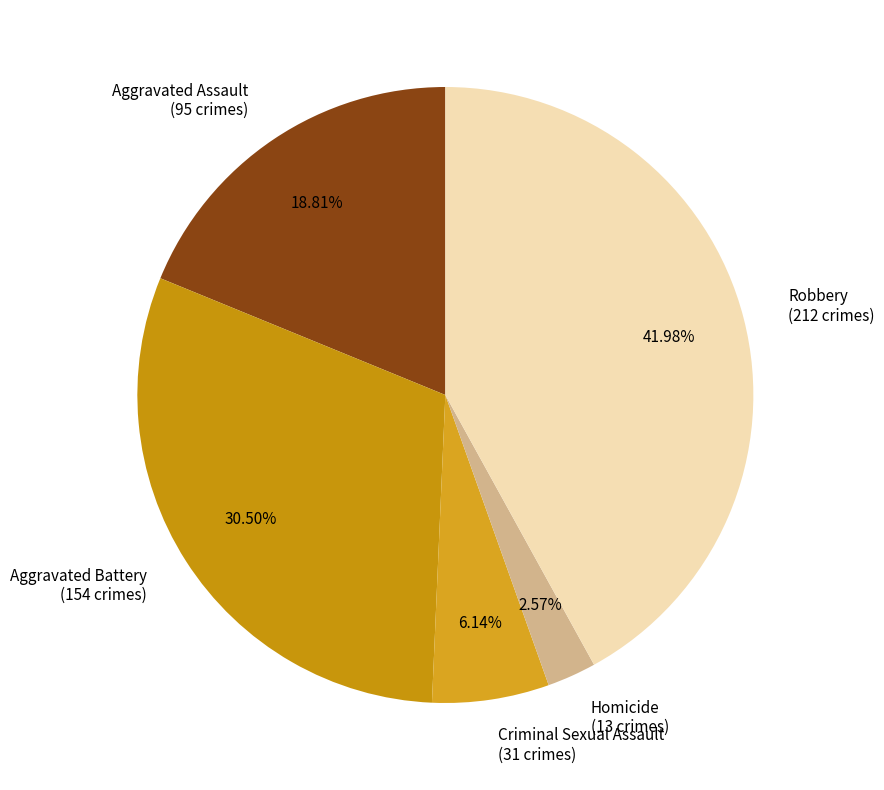

To the nearest percent, what is the difference between the Aggravated Assault and Homicide slice percentages?

16%